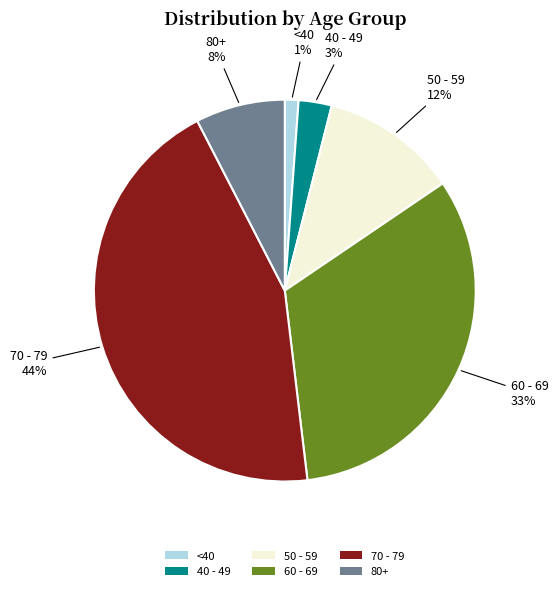

What percentage is the <40 slice, to the nearest percent?

1%